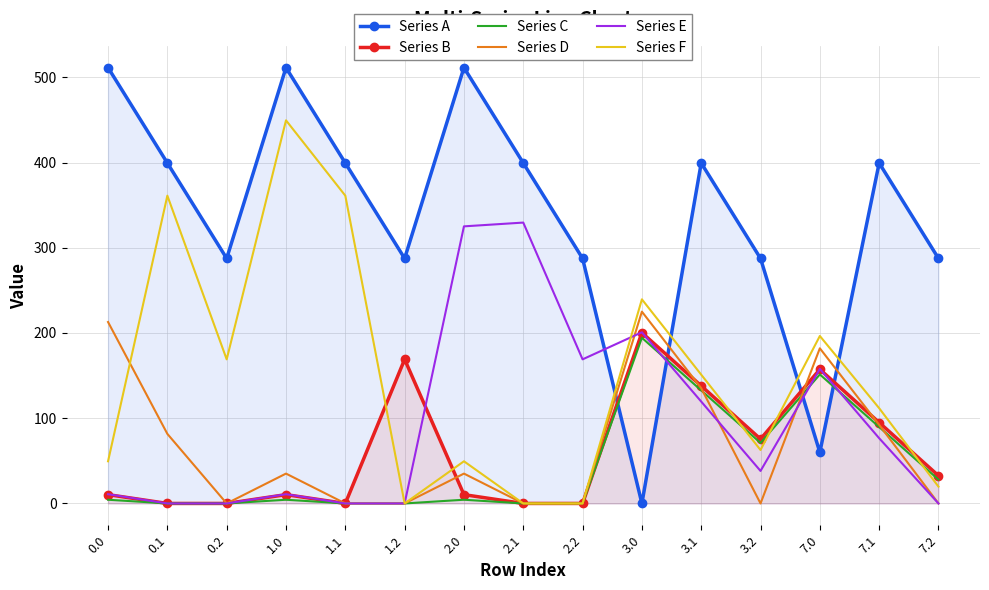

What is the spread (max minus min) of values at 2.0?

507.0